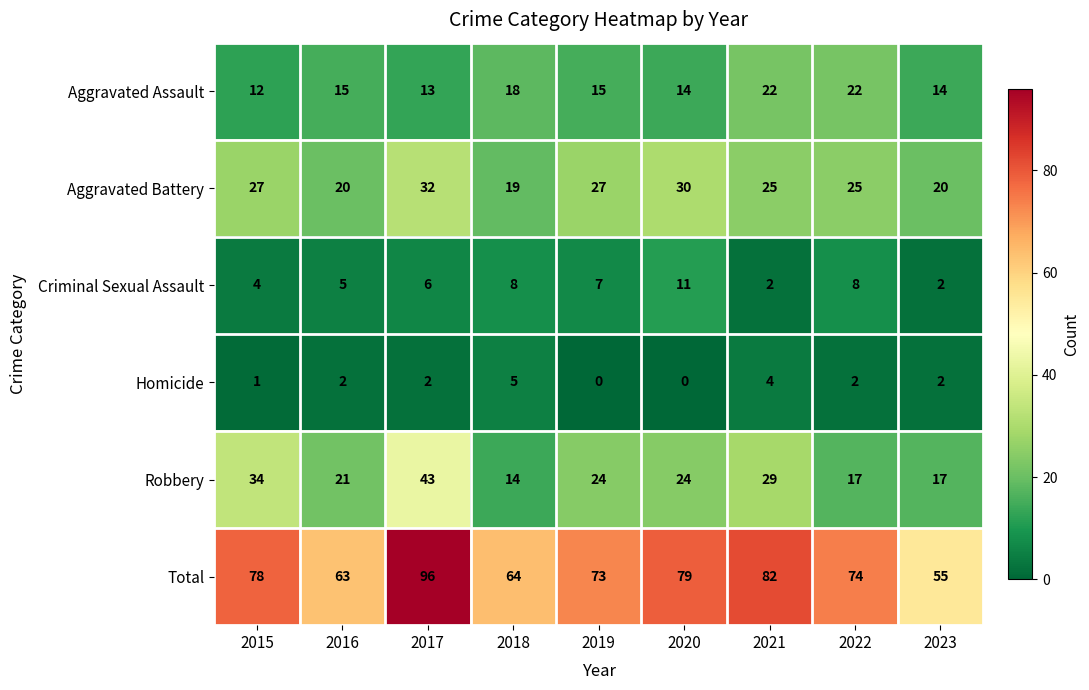

Which series has the widest spread of values?

Total